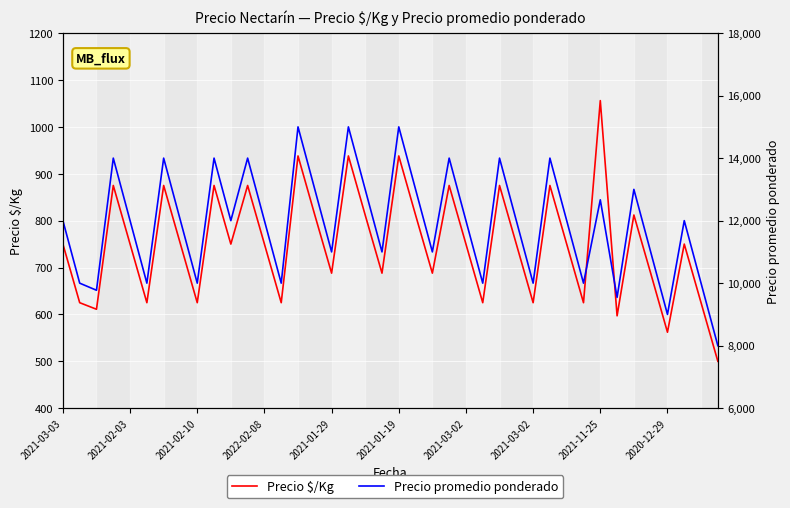

How many data points in Precio $/Kg are less than 750?

16